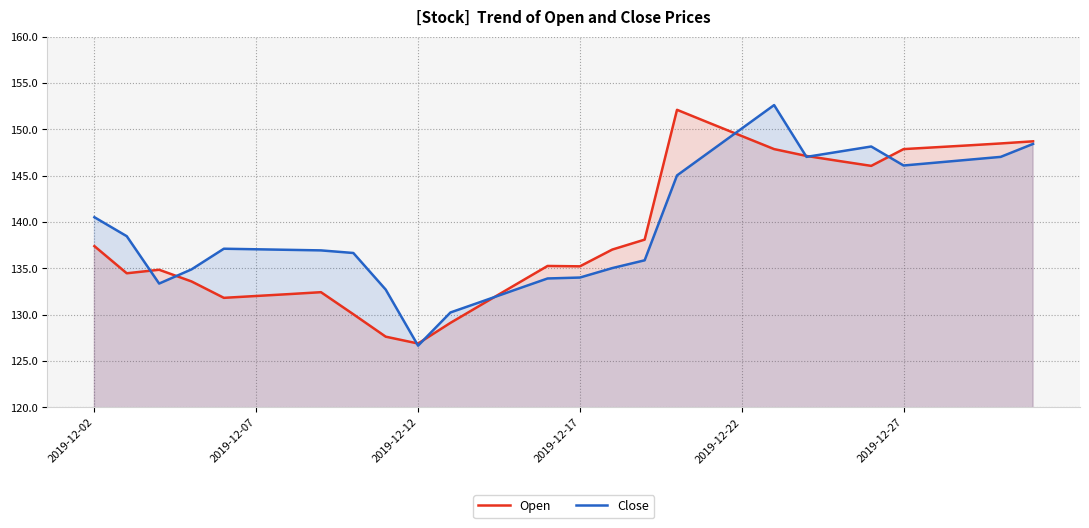

How many lines are shown in the chart?

2